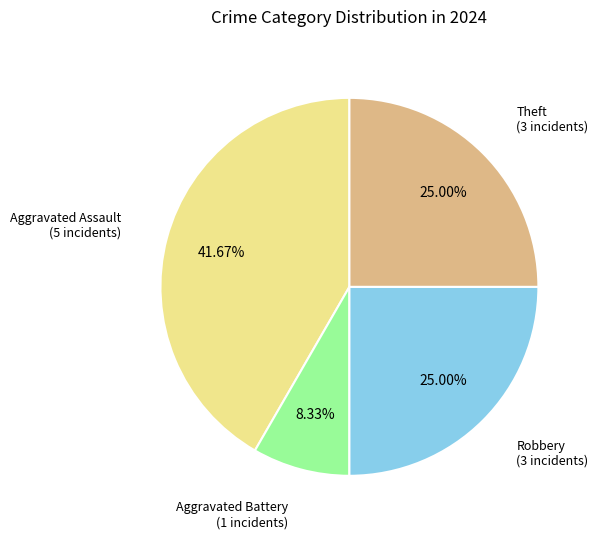

True or false: Robbery accounts for 25% of the total.

True